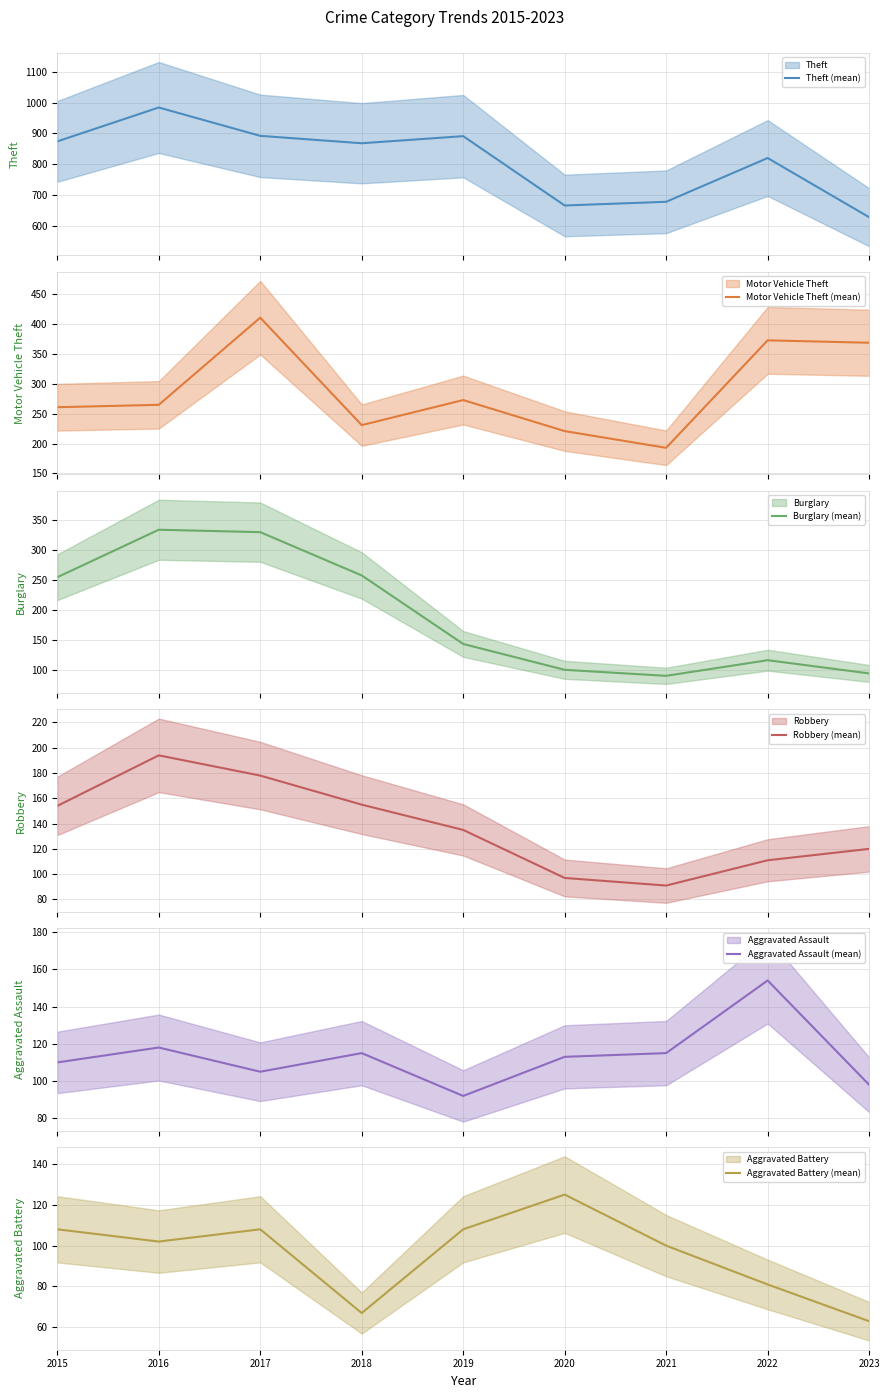

What is the average value of the Aggravated Assault (mean) series?

113